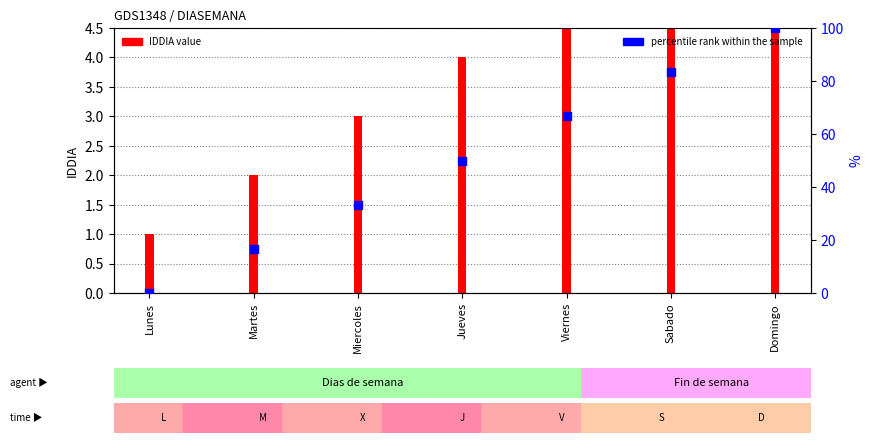

What is the ratio of the value at Jueves to the value at Domingo?

0.5